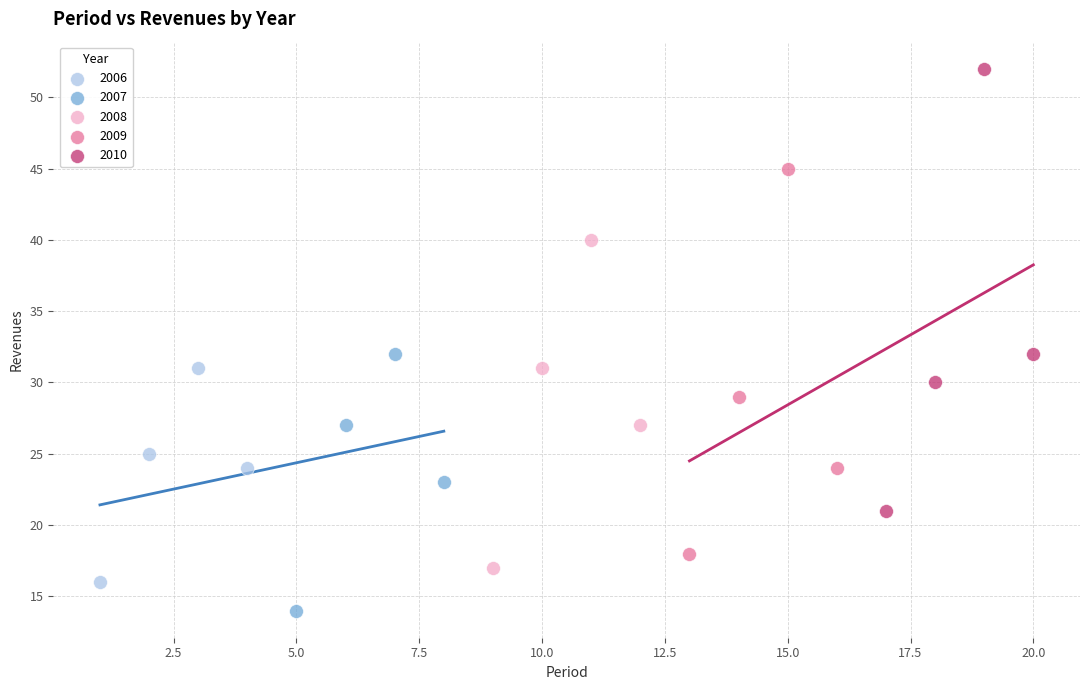

Which series reaches the maximum Y coordinate?

2010